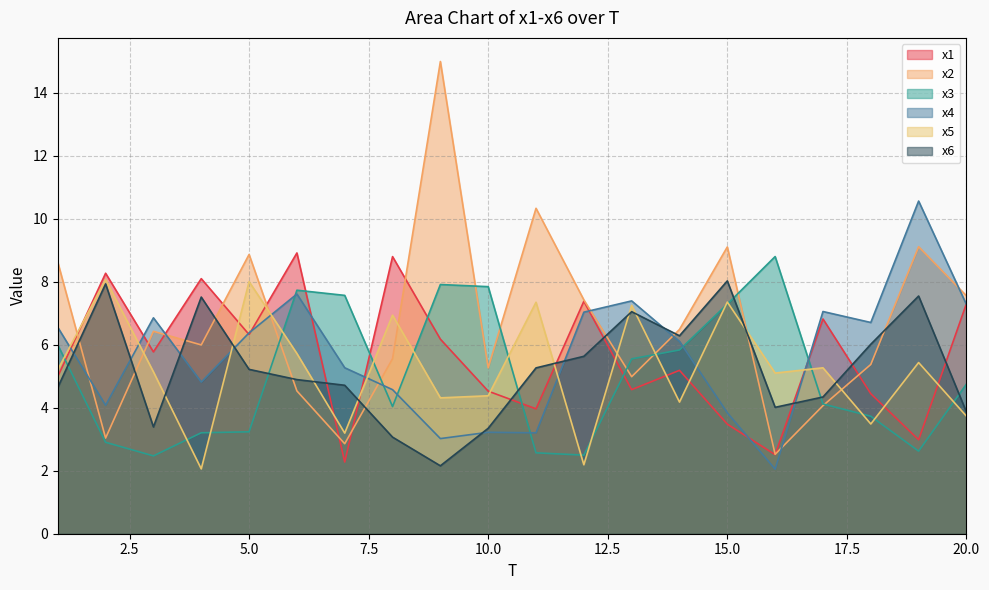

How many times do x5 and x4 cross each other?

8